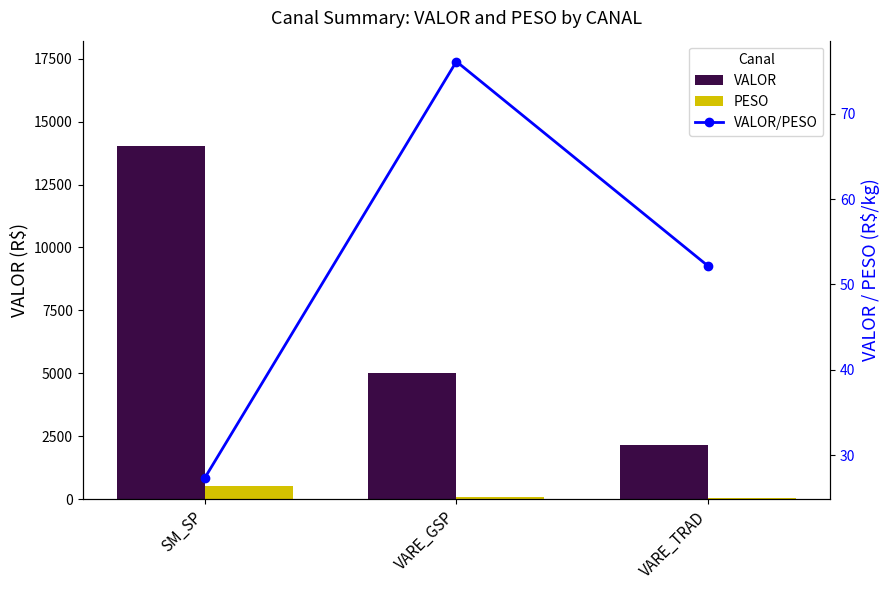

Is it true that PESO equals 513.4 at SM_SP?

True